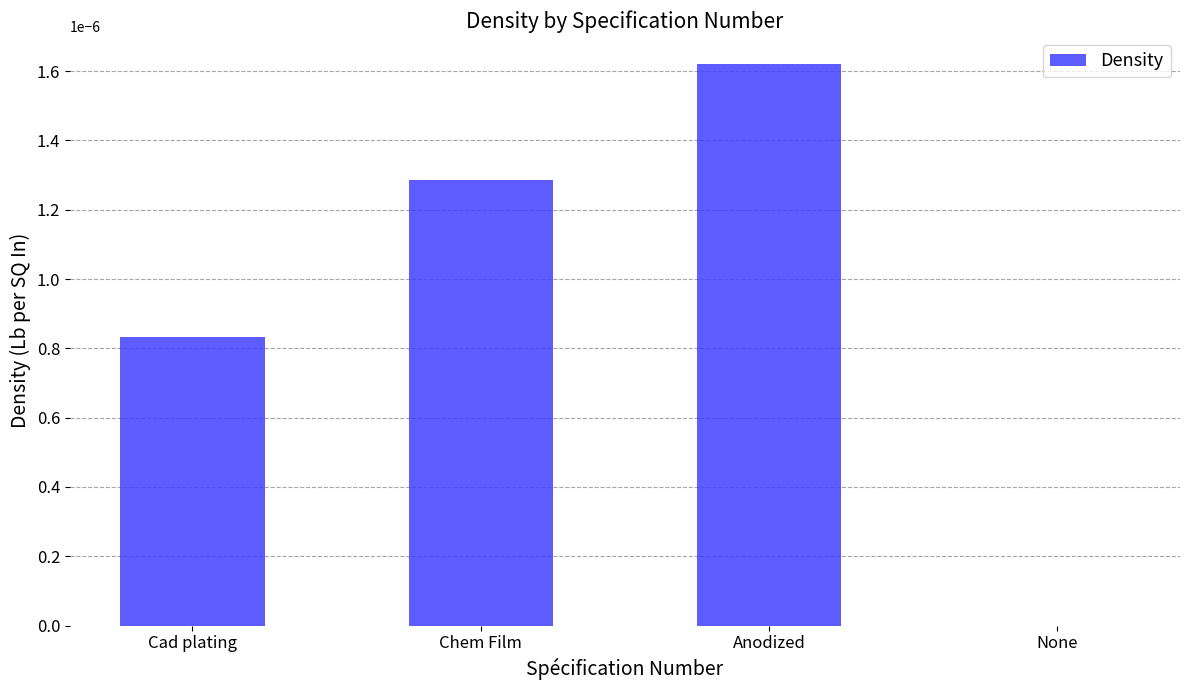

Between Chem Film and Anodized, which is larger?

Anodized